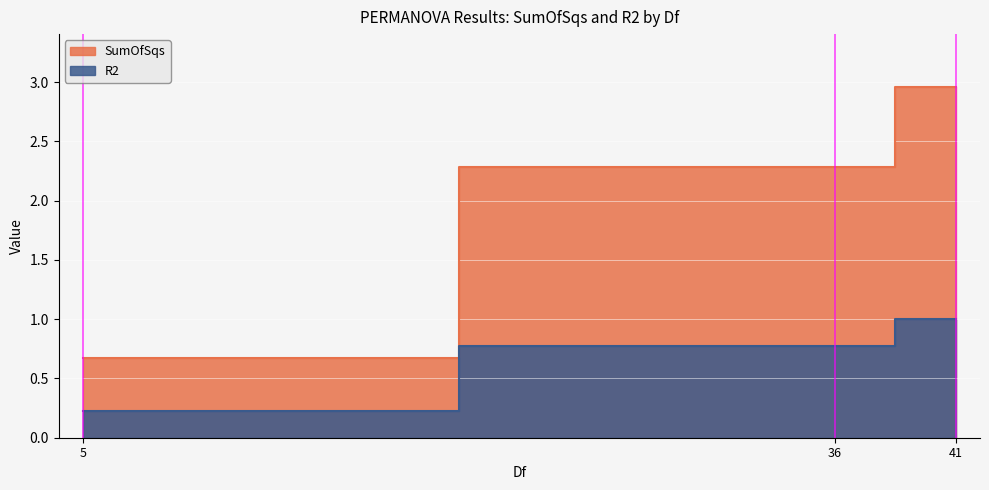

Count the number of data series in this chart.

2